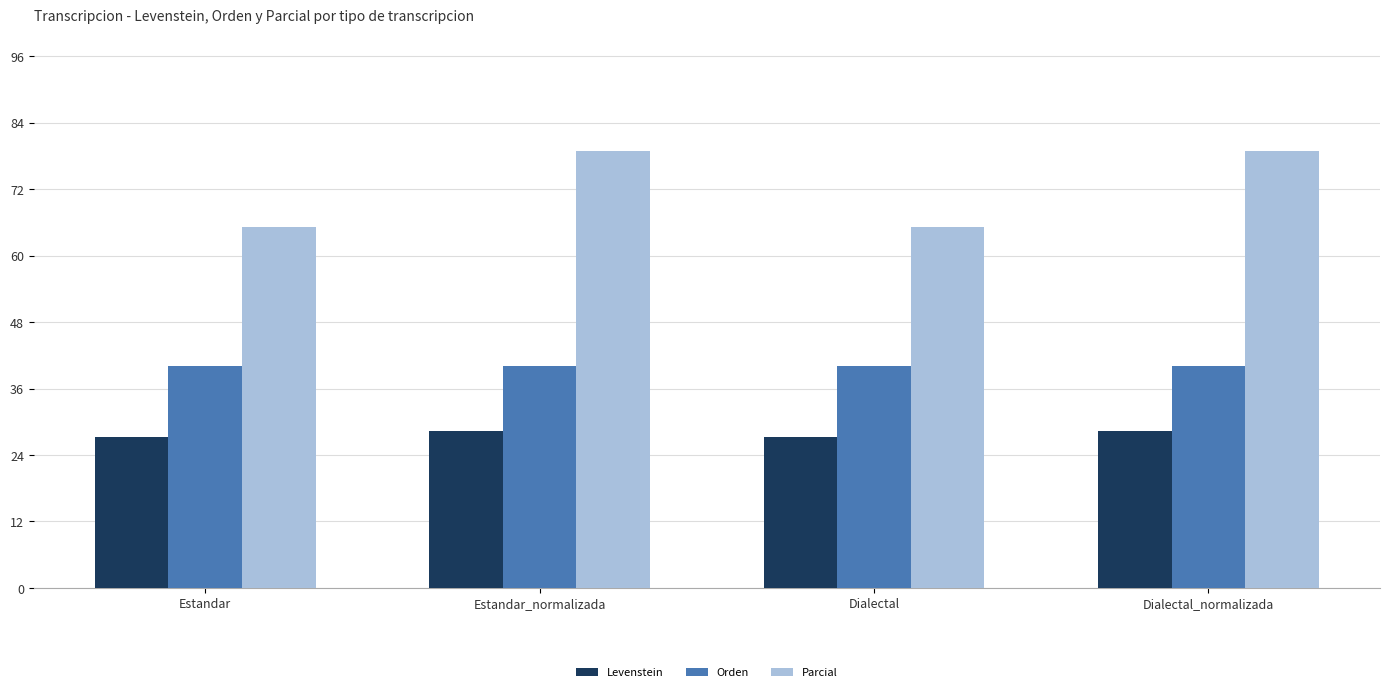

List the series in order of their peak value, lowest first.

Levenstein, Orden, Parcial